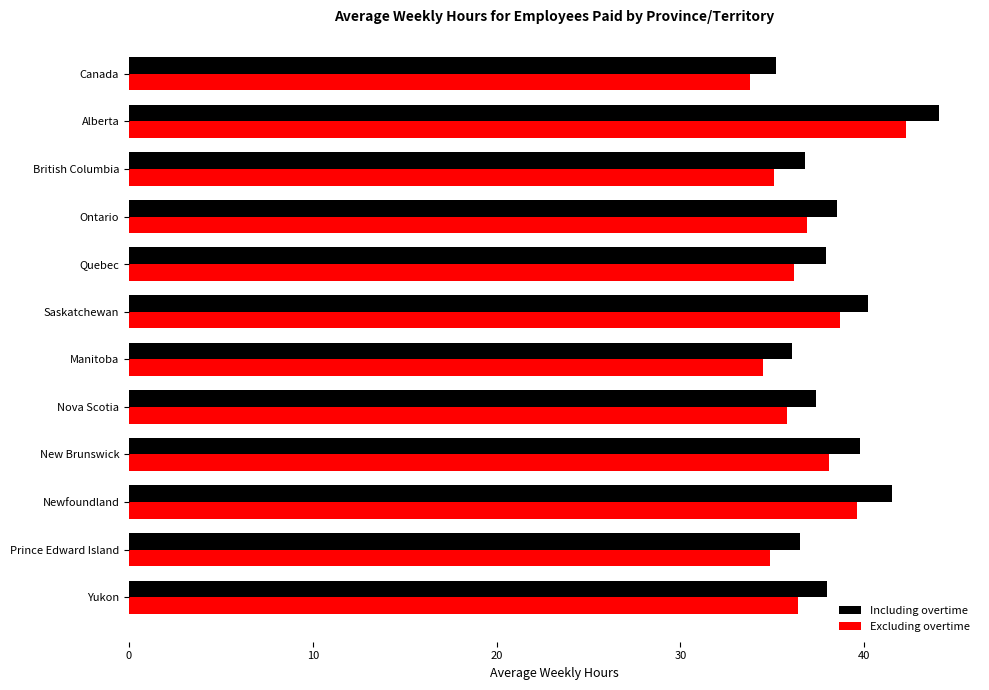

What is the average value of the Excluding overtime series?

36.9